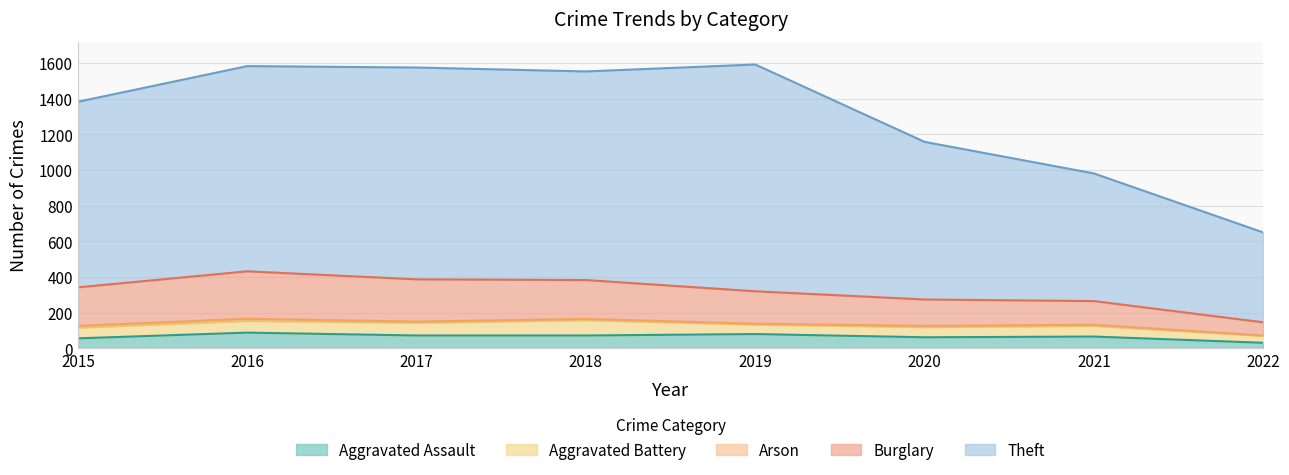

Which series changed the most between 2018 and 2020?

Theft